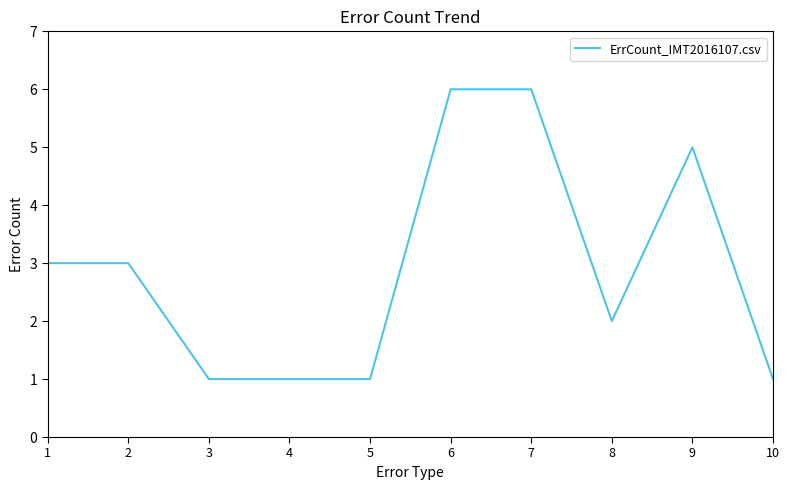

What value does the data have at 7?

6